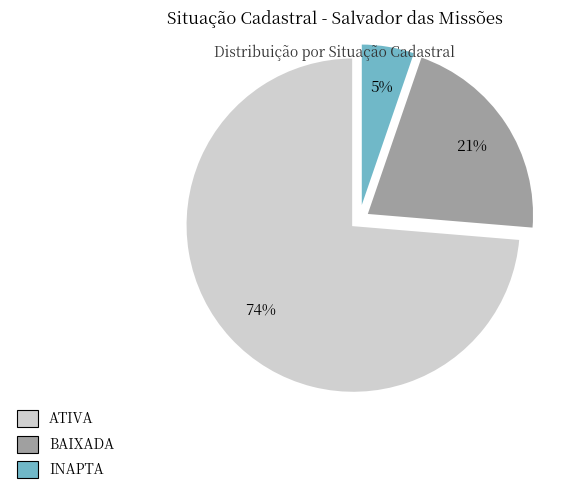

Do BAIXADA and ATIVA together represent more than half of the pie?

Yes